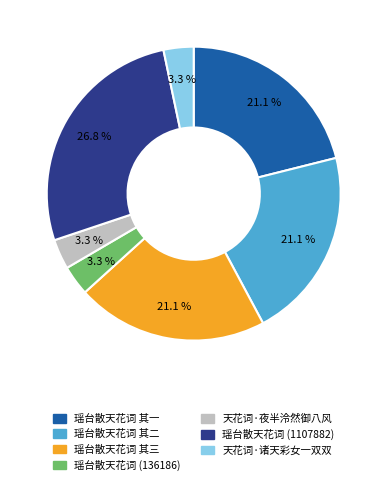

Count the number of slices in the pie.

7